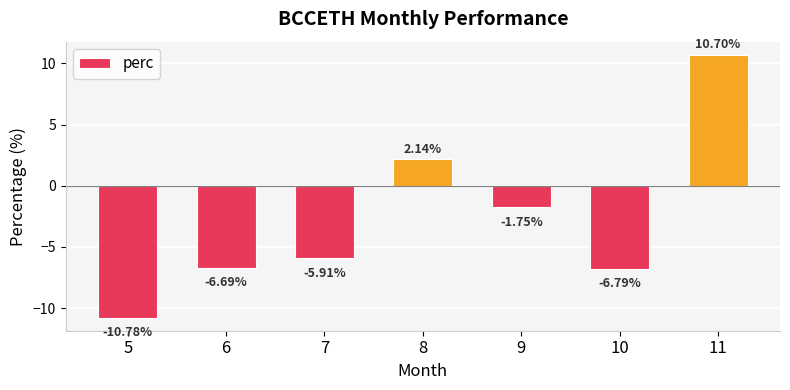

Count the number of data series in this chart.

1